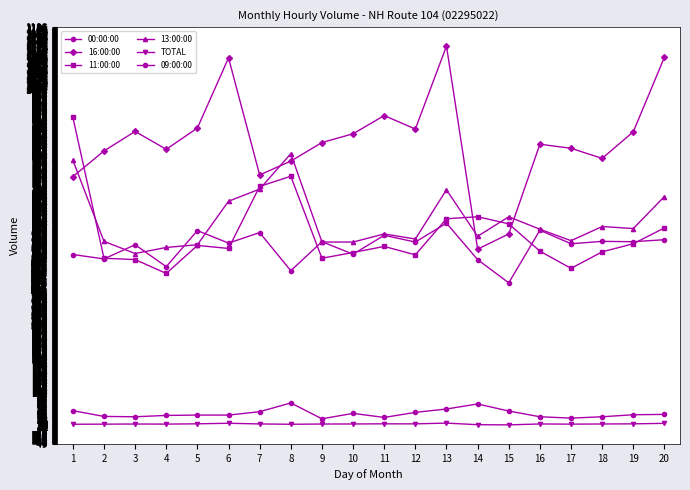

Reading left to right, list all the values displayed in this chart.

00:00:00: 49.0	32.0	31.0	35.0	36.0	36.0	46.0	72.0	25.0	41.0	29.0	44.0	54.0	69.0	48.0	31.0	27.0	31.0	37.0	38.0
16:00:00: 743.0	819.0	877.0	824.0	887.0	1095.0	748.0	789.0	844.0	870.0	924.0	884.0	1130.0	528.0	573.0	839.0	827.0	797.0	876.0	1097.0
11:00:00: 919.0	501.0	497.0	456.0	539.0	530.0	714.0	744.0	501.0	518.0	536.0	511.0	618.0	624.0	603.0	522.0	471.0	520.0	544.0	591.0
13:00:00: 792.0	551.0	515.0	533.0	541.0	670.0	706.0	811.0	549.0	549.0	573.0	558.0	704.0	566.0	624.0	587.0	553.0	595.0	589.0	684.0
TOTAL: 8.8	9.1	9.5	9.3	10.1	11.7	9.7	8.8	9.5	9.6	10.1	10.0	12.2	7.4	6.9	9.7	9.1	9.6	10.0	11.4
09:00:00: 512.0	499.0	541.0	476.0	583.0	546.0	577.0	464.0	550.0	513.0	569.0	549.0	605.0	497.0	428.0	584.0	544.0	551.0	550.0	556.0